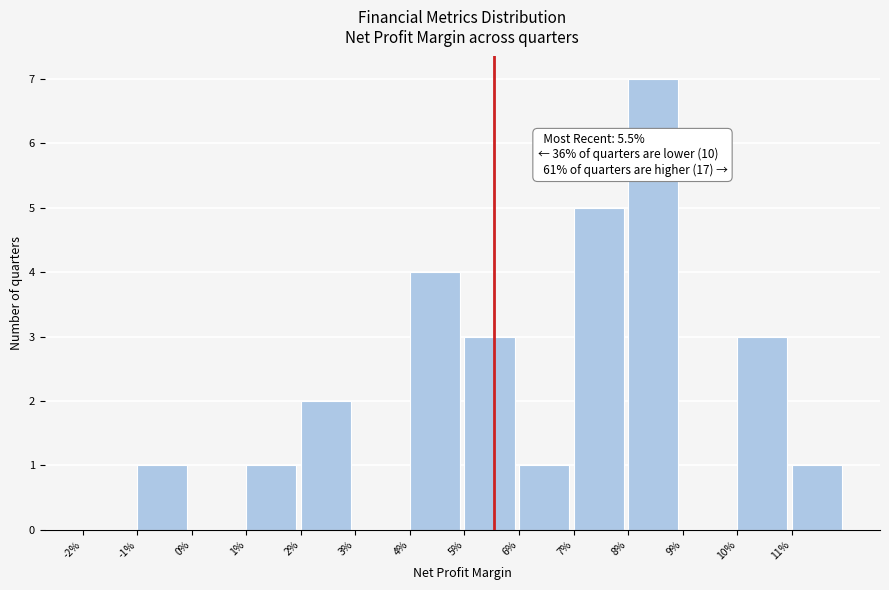

Reading left to right, list all the values displayed in this chart.

-2%=0	-1%=1	0%=0	1%=1	2%=2	3%=0	4%=4	5%=3	6%=1	7%=5	8%=7	9%=0	10%=3	11%=1